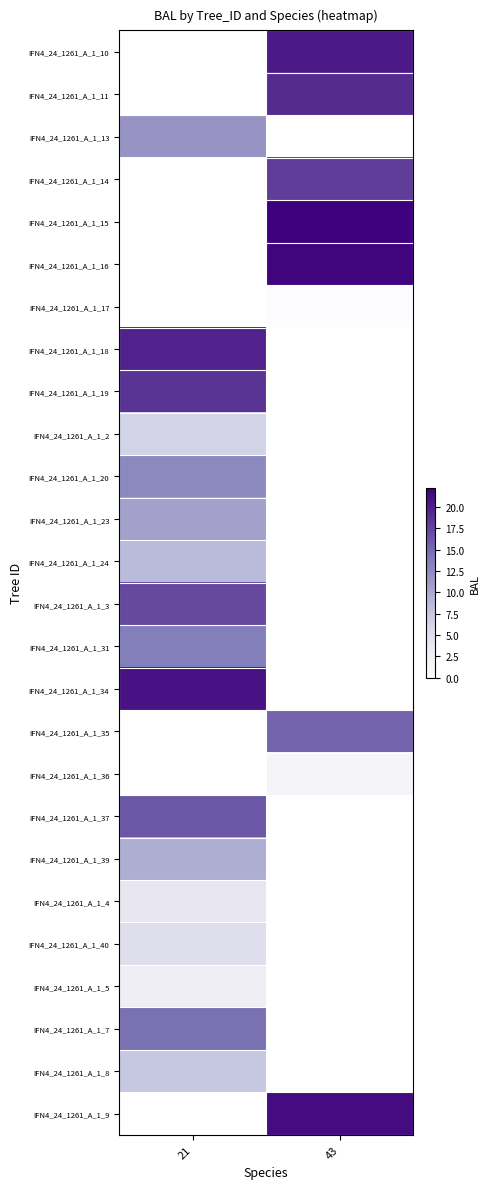

At which category does the chart reach its peak across all series?

43